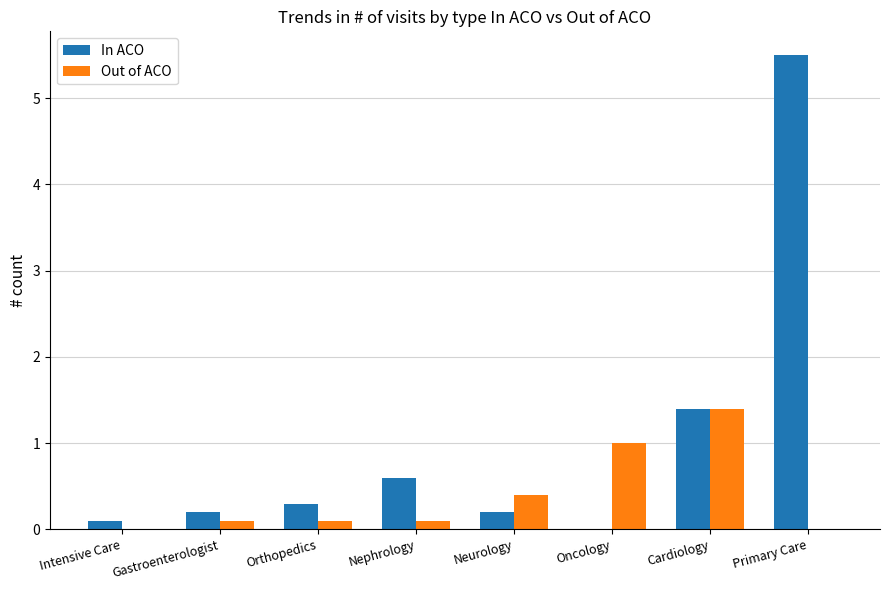

What value does the In ACO series have at Primary Care?

5.5